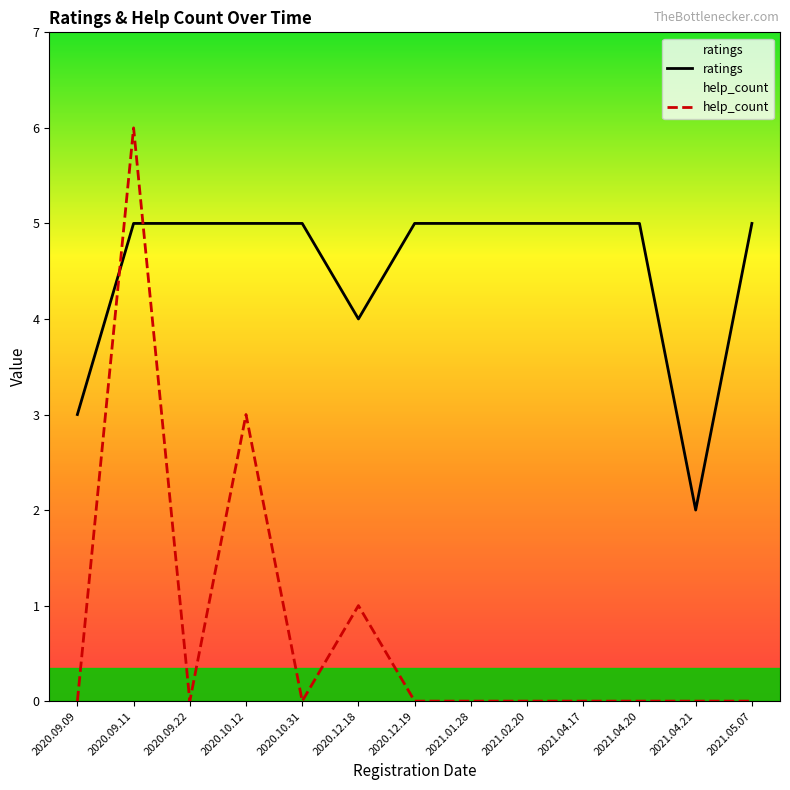

Which category has the lowest value in the ratings series?

2021.04.21